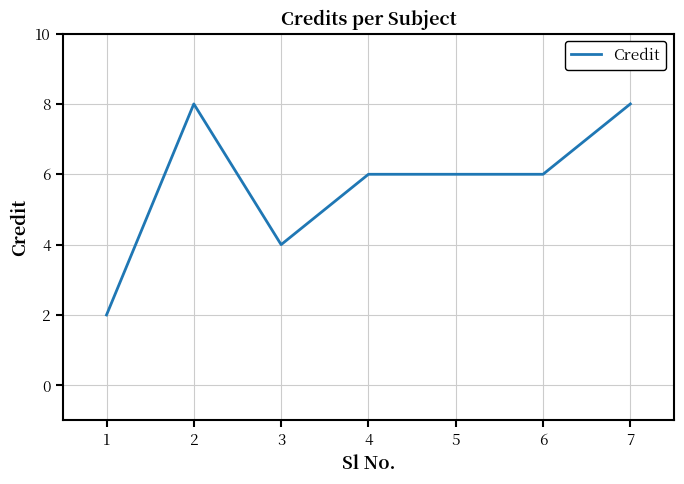

Where is the first local minimum?

3